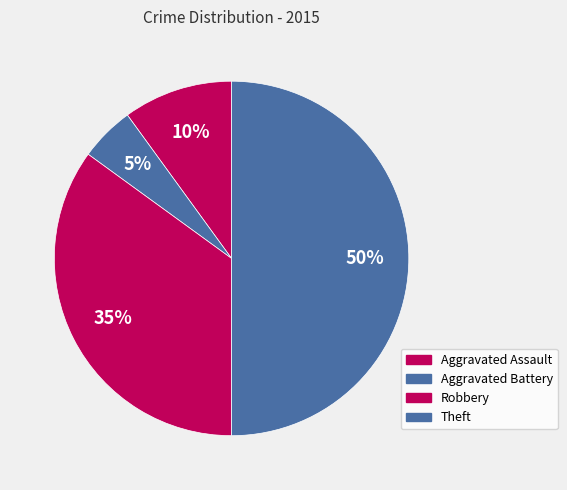

Rank the categories by value from lowest to highest.

Aggravated Battery, Aggravated Assault, Robbery, Theft